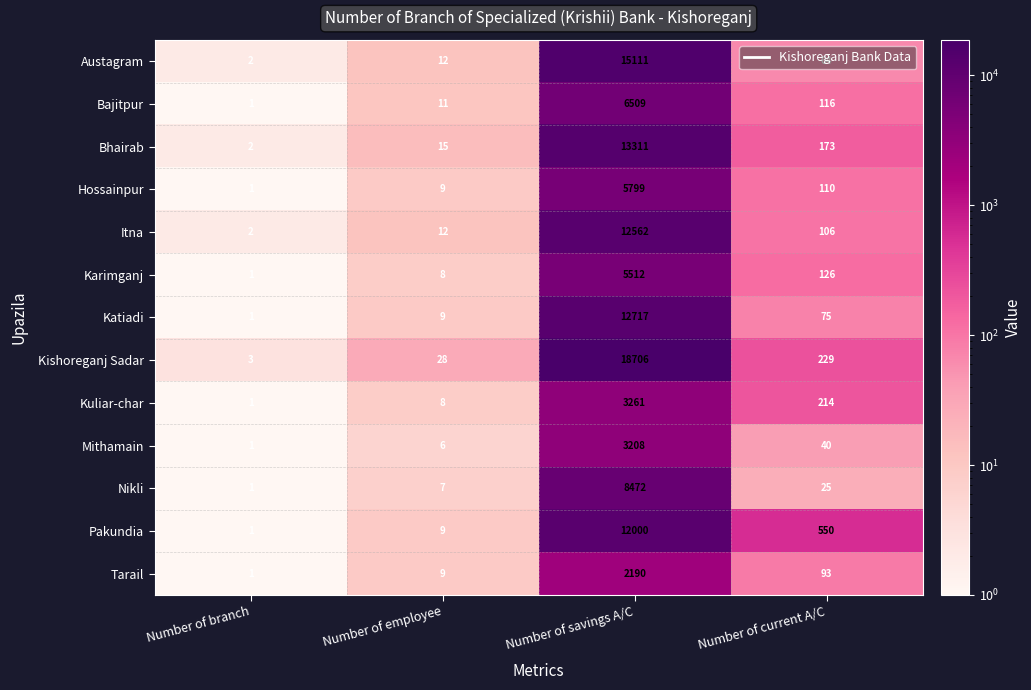

At which category is the sum across all series the highest?

Number of savings A/C